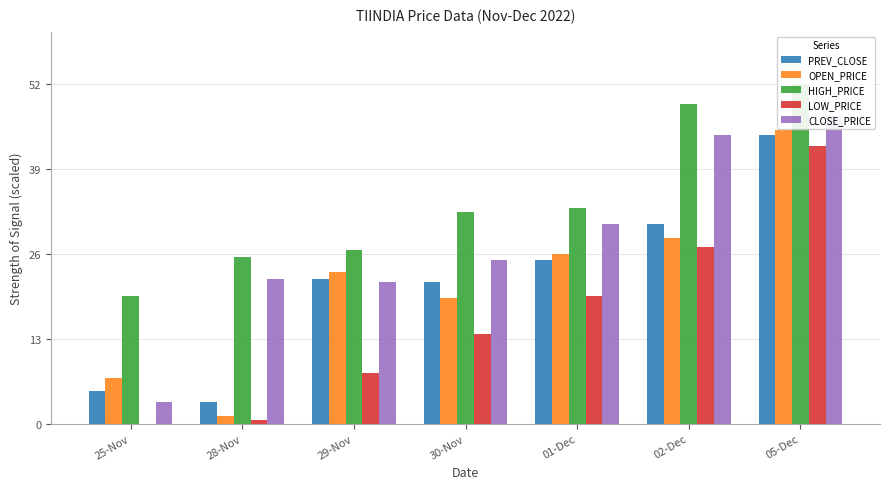

What is the label of the 3rd bar from the right?

01-Dec